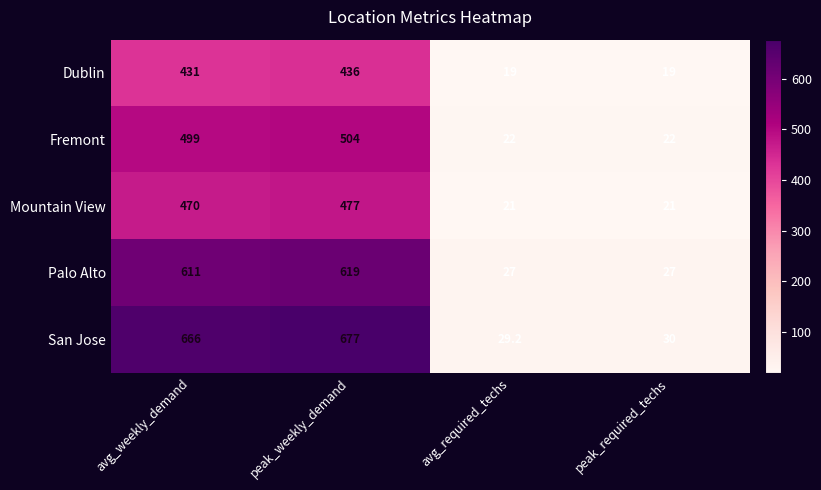

What is the total value across all series at peak_weekly_demand?

2713.0